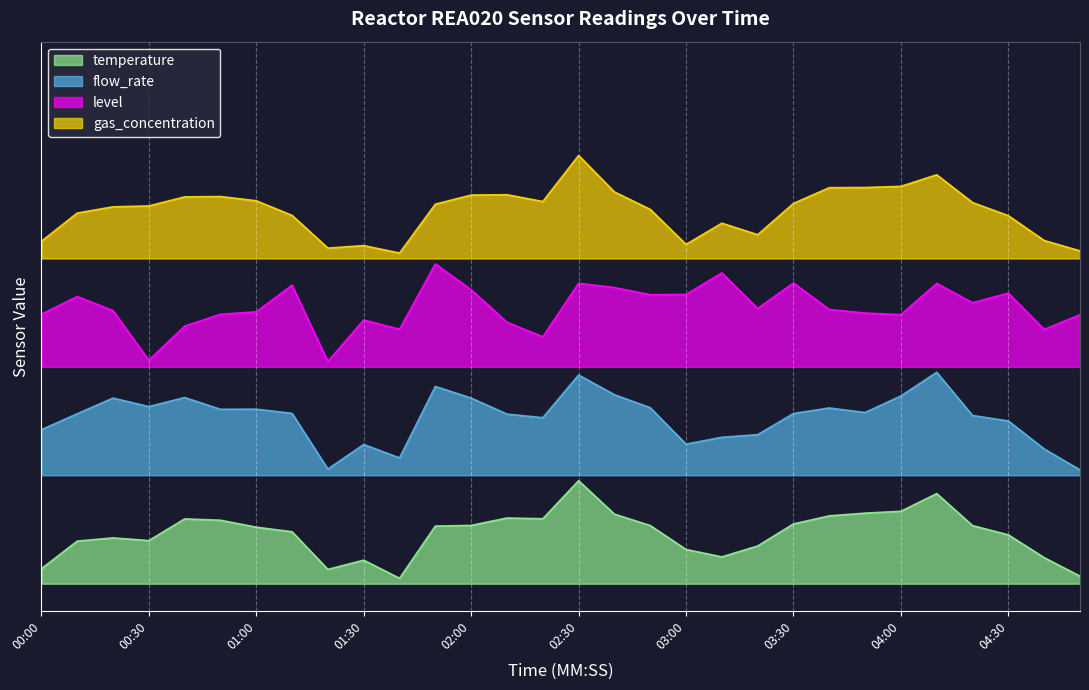

Which has a higher value, 02:00 or 02:40?

02:40